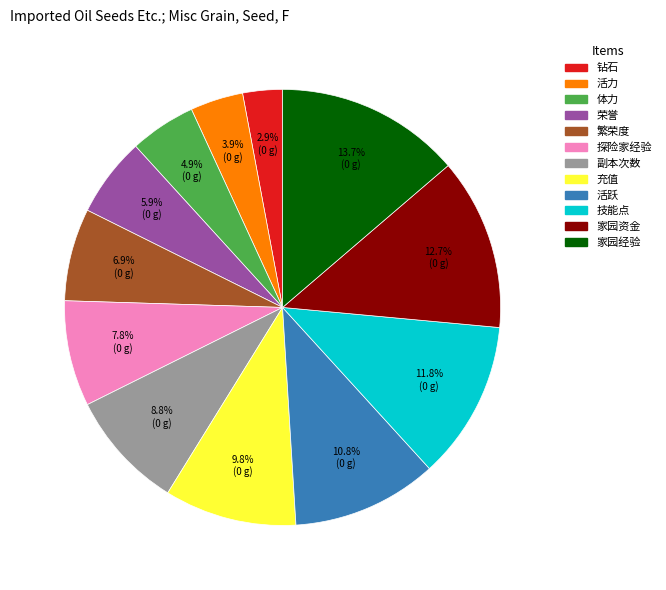

What is the ratio of the value at 荣誉 to the value at 活跃?

0.5